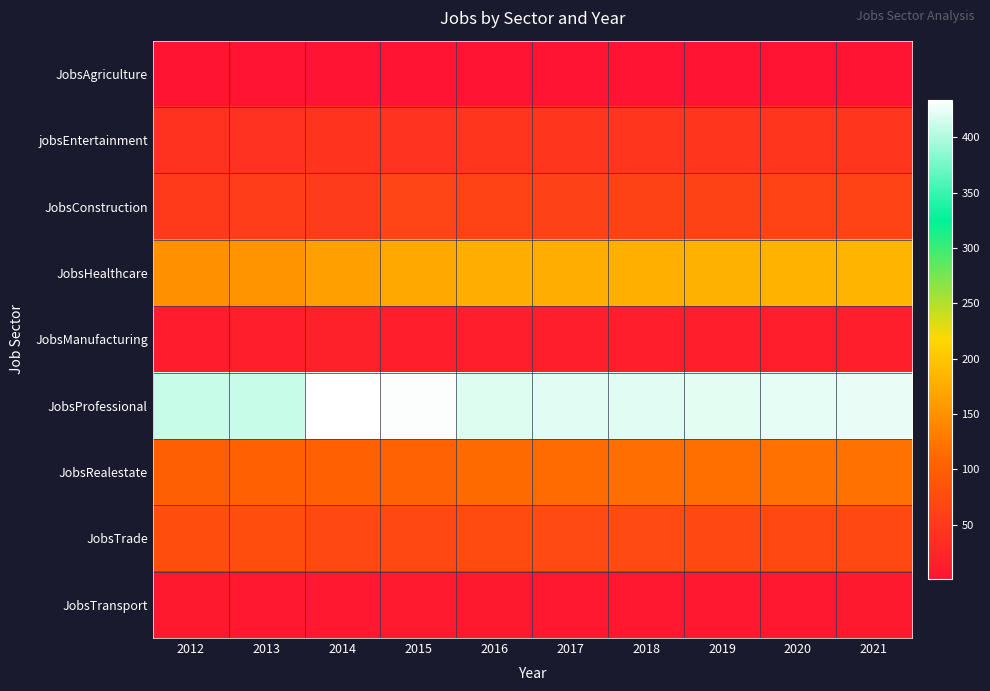

Which label corresponds to the largest value in the chart?

2014